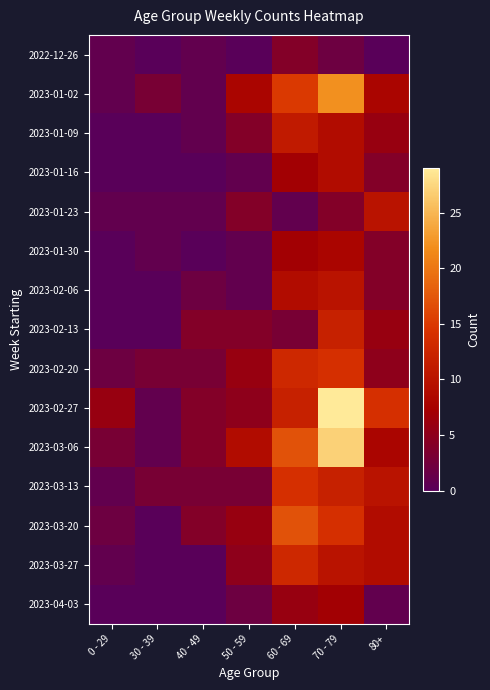

List the series in order of their peak value, lowest first.

2022-12-26, 2023-04-03, 2023-01-30, 2023-01-16, 2023-01-23, 2023-02-06, 2023-01-09, 2023-02-13, 2023-03-27, 2023-02-20, 2023-03-13, 2023-03-20, 2023-01-02, 2023-03-06, 2023-02-27